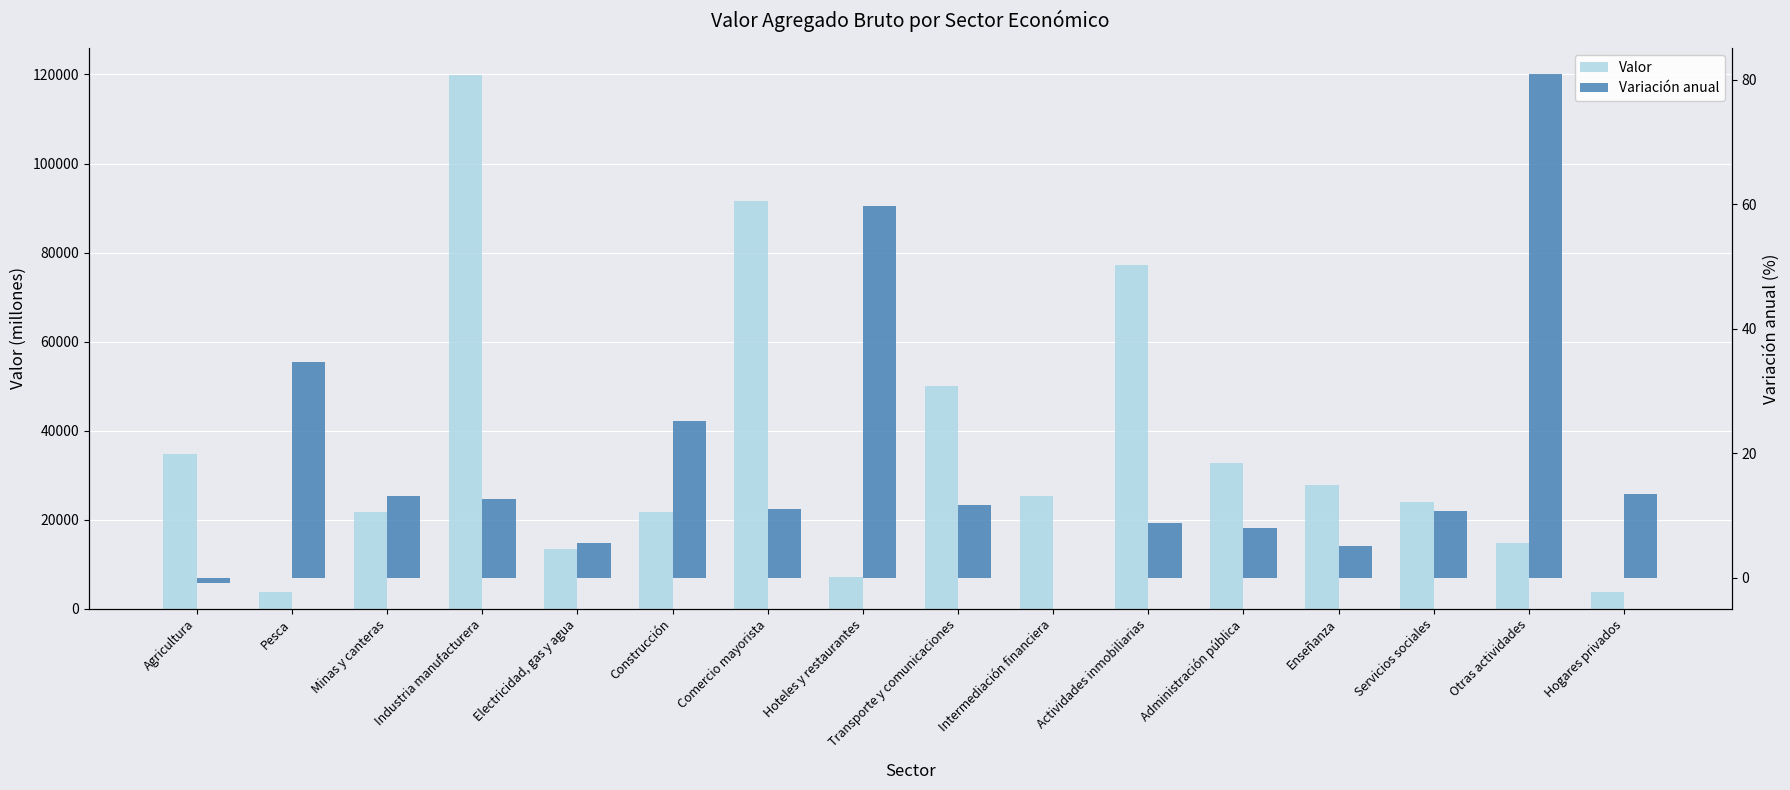

Count the number of data series in this chart.

2